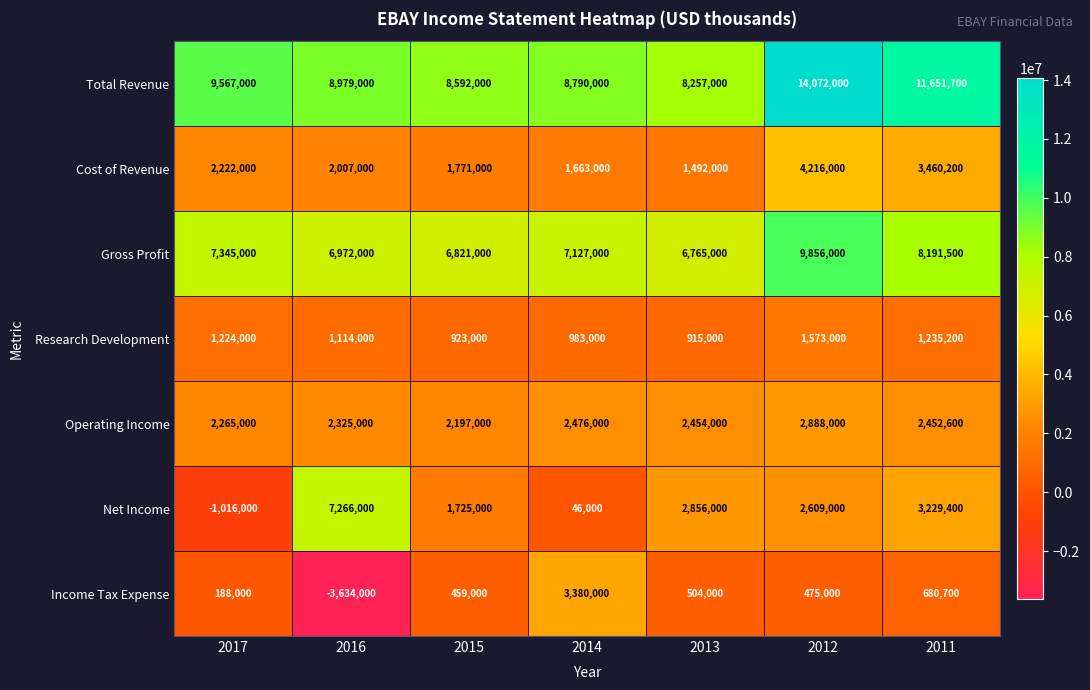

Which series has the widest spread of values?

Net Income